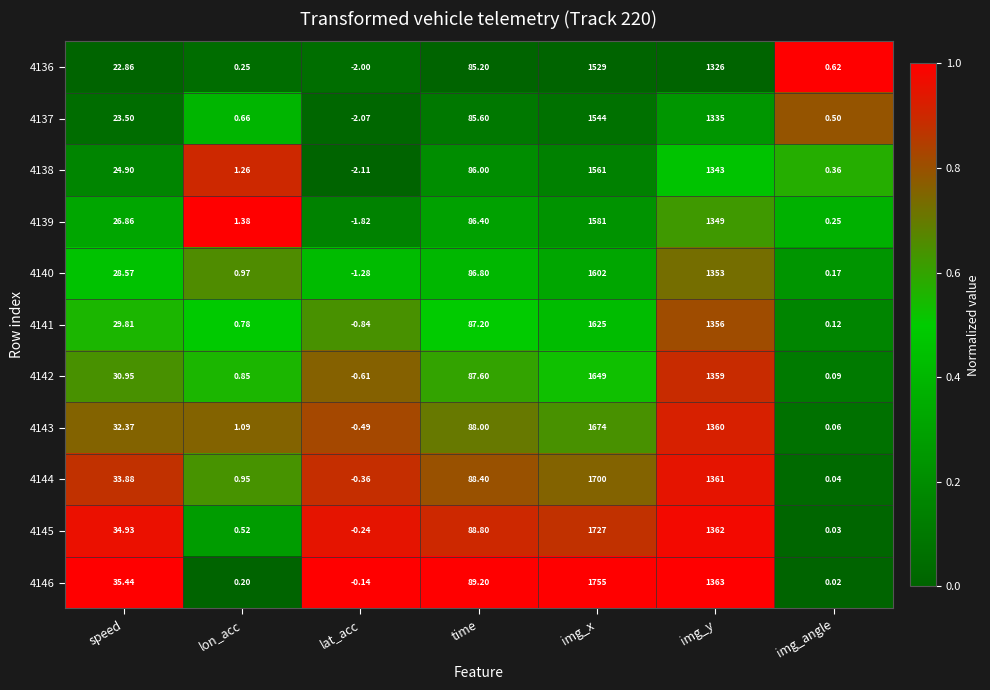

List the labels in order of 4146 value, largest first.

img_x, img_y, time, speed, lon_acc, img_angle, lat_acc